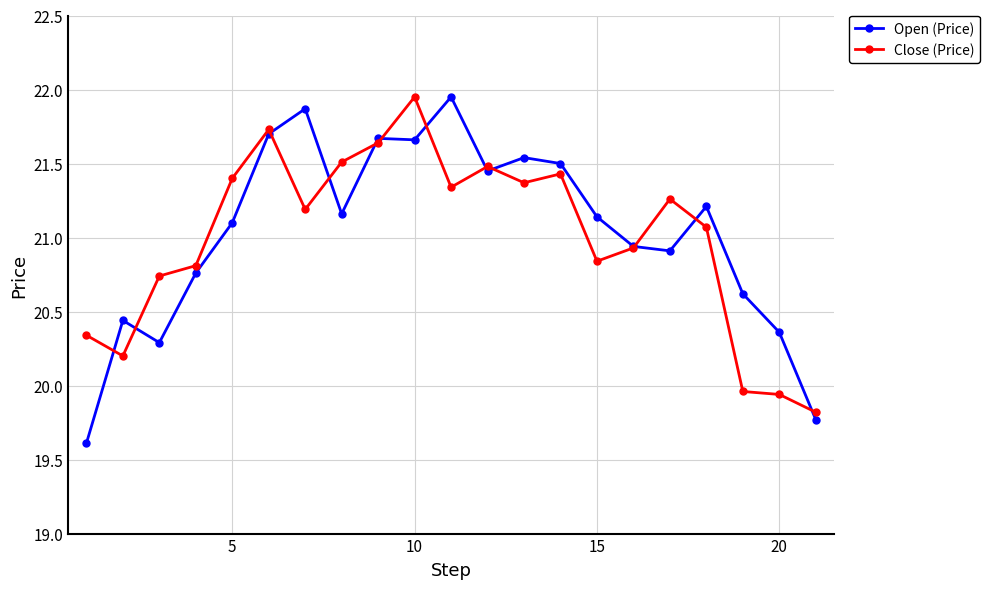

What are all the series names shown in the legend?

Open (Price), Close (Price)